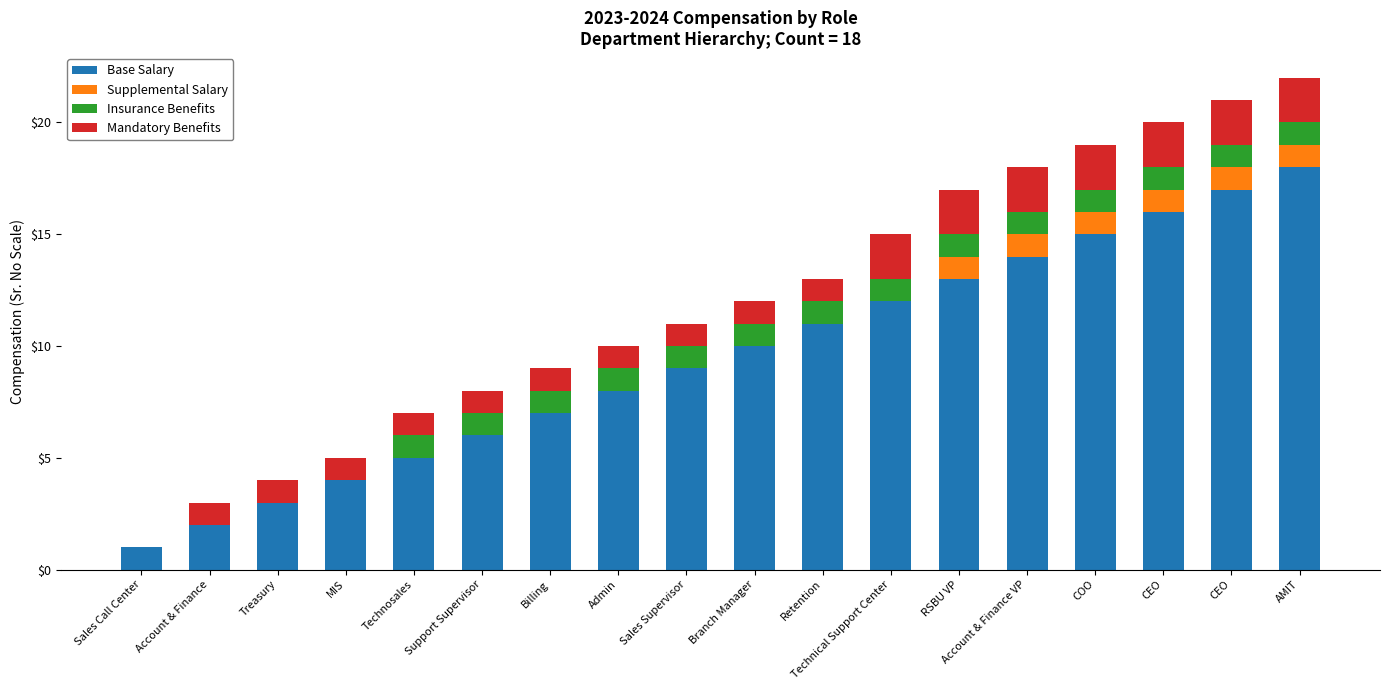

Read the Base Salary value at Sales Call Center.

1